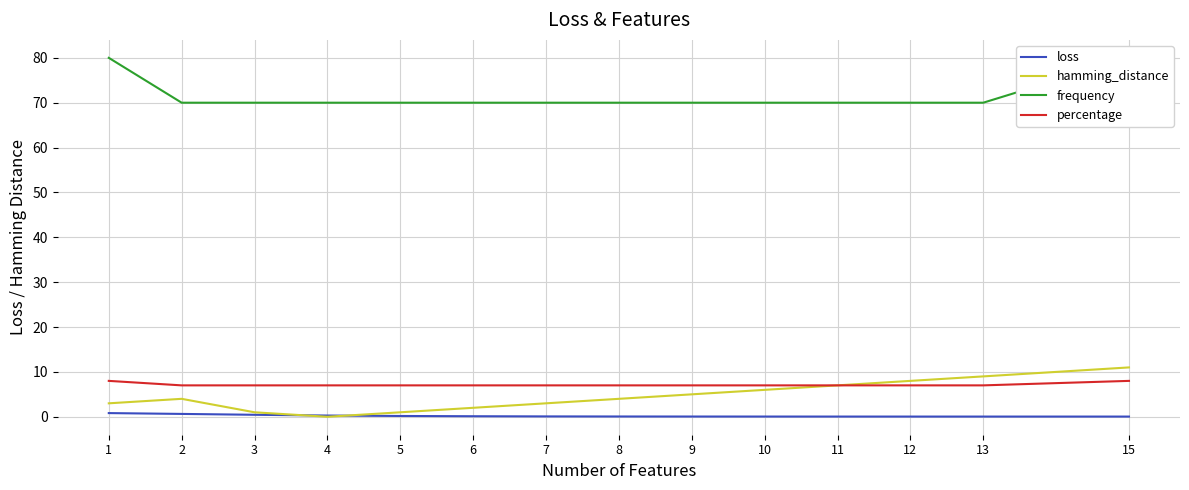

What are all the series names shown in the legend?

loss, hamming_distance, frequency, percentage